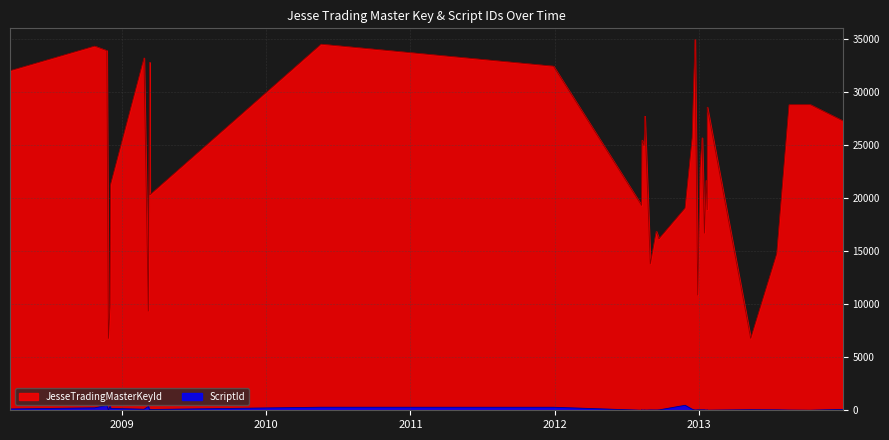

Which series has the largest range (max minus min)?

JesseTradingMasterKeyId